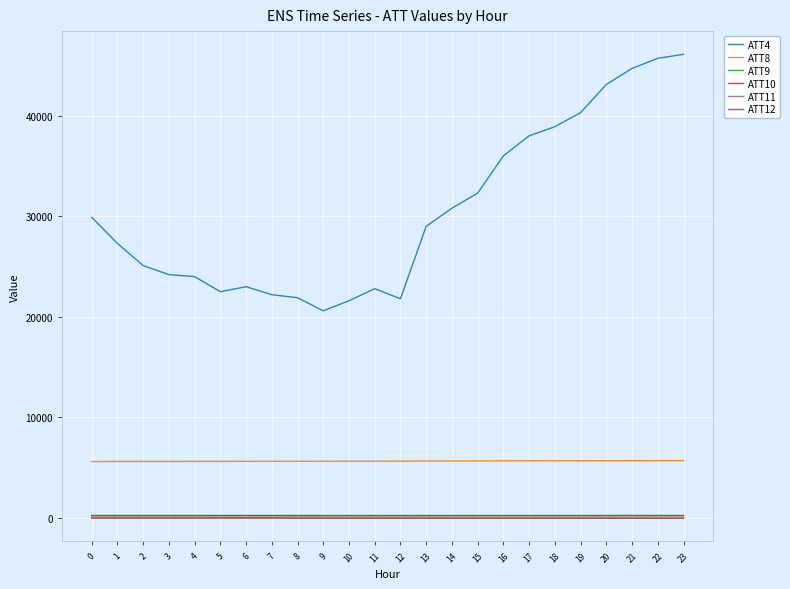

What is the difference between the highest and lowest values at 19?

40317.1